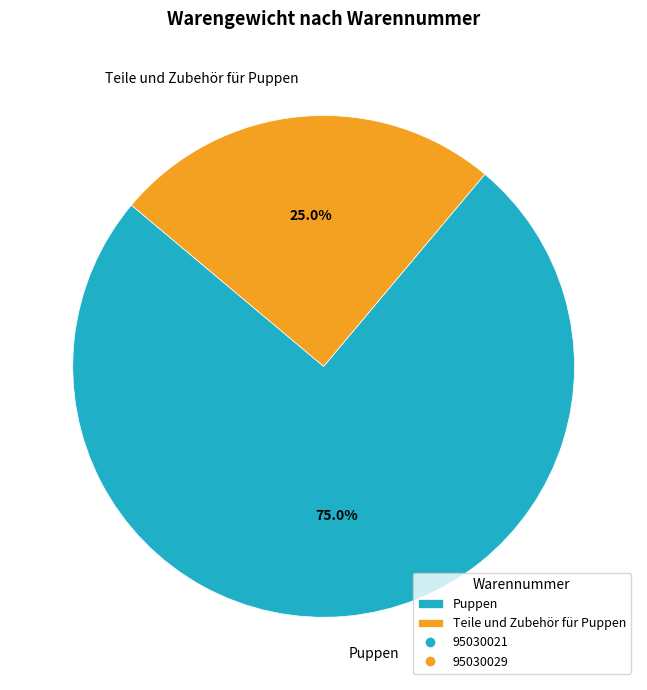

How much of the chart is everything except Teile und Zubehör für Puppen?

75.0%